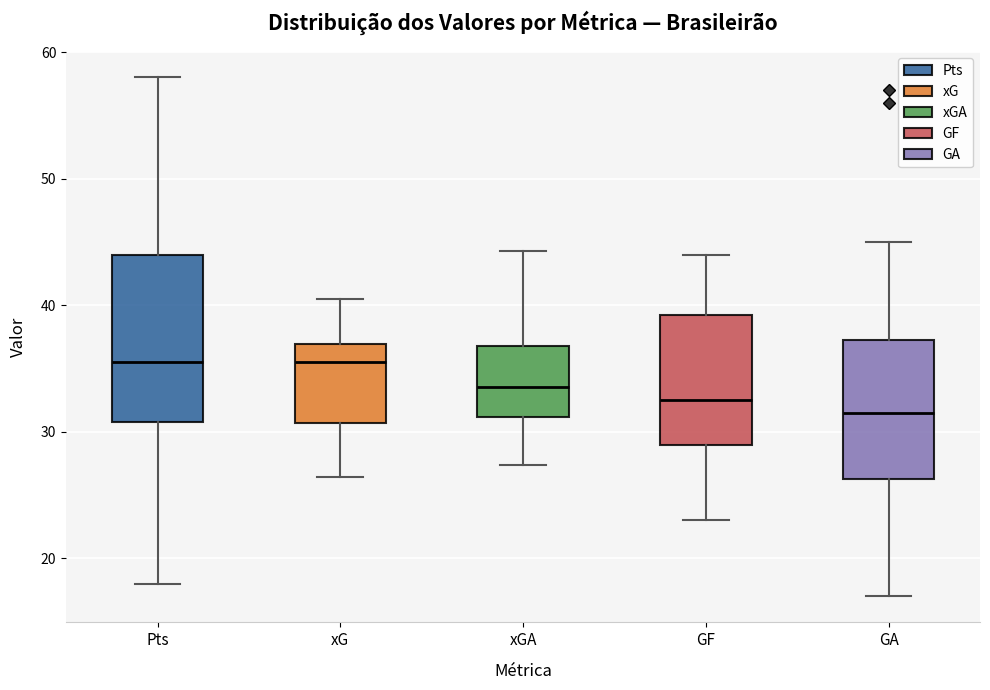

Reading left to right, transcribe this box plot: for each box, give where its median line is, the range the box spans, and where its two whiskers end, as read against the y-axis. The values are not printed on the chart, so give them approximately, as read against the axis.

Pts: median 36, box 31 to 44, whiskers 18 to 58
xG: median 36, box 31 to 37, whiskers 26 to 41
xGA: median 34, box 31 to 37, whiskers 27 to 44
GF: median 33, box 29 to 39, whiskers 23 to 44
GA: median 32, box 26 to 37, whiskers 17 to 45